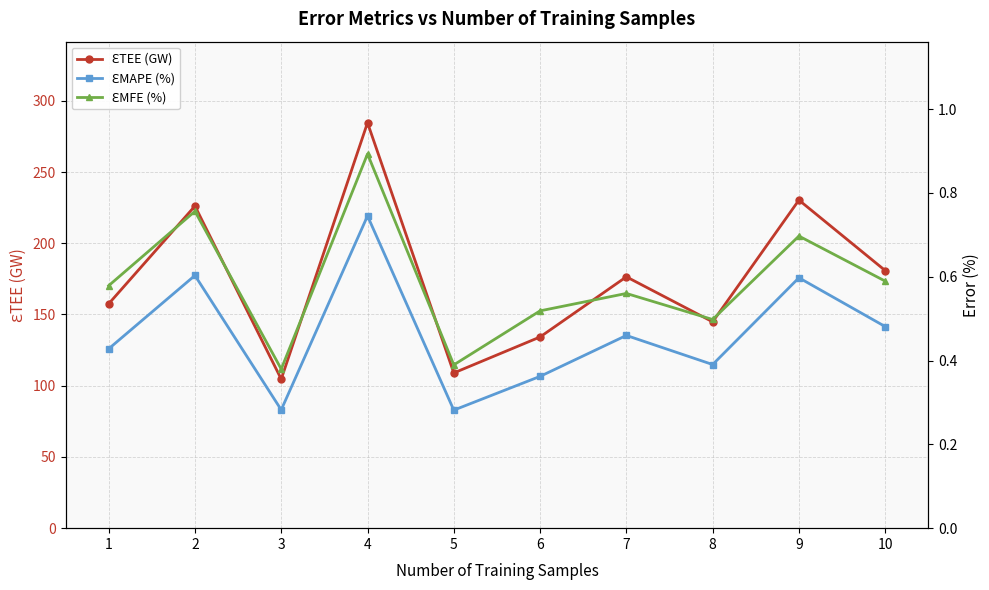

List the labels in order of ƐMFE (%) value, smallest first.

3, 5, 8, 6, 7, 1, 10, 9, 2, 4